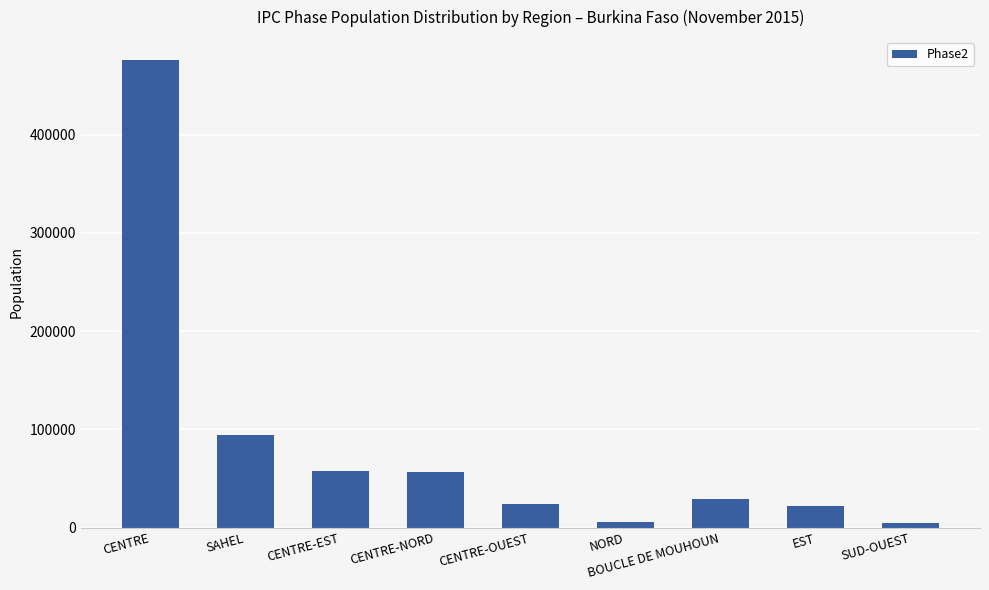

At which category does the chart reach its peak across all series?

CENTRE